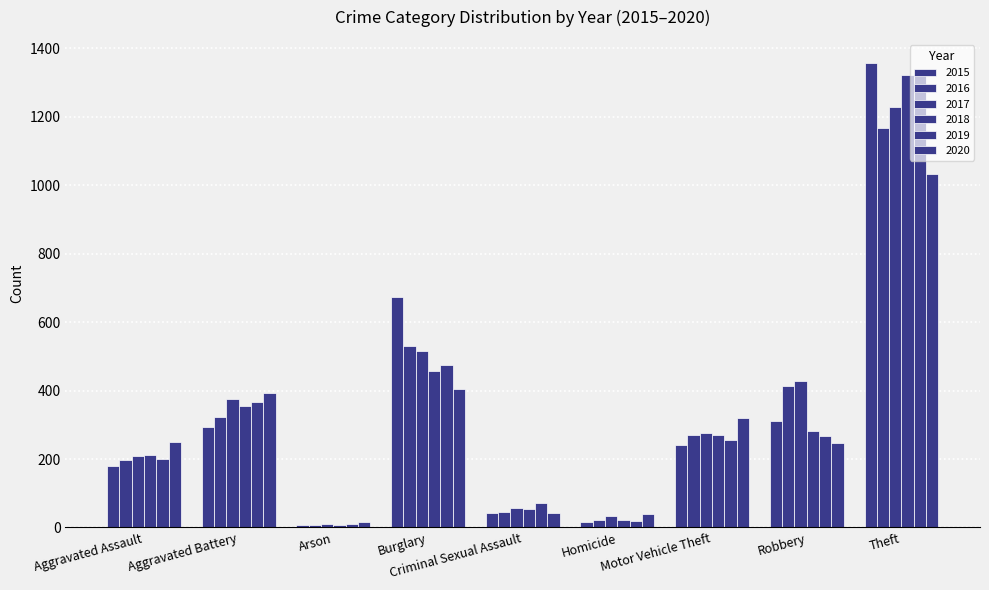

What position from the left is Robbery?

8